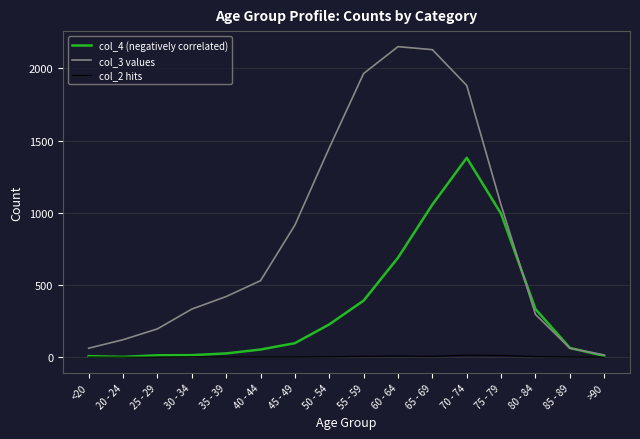

Which category has the lowest value in the col_3 values series?

>90